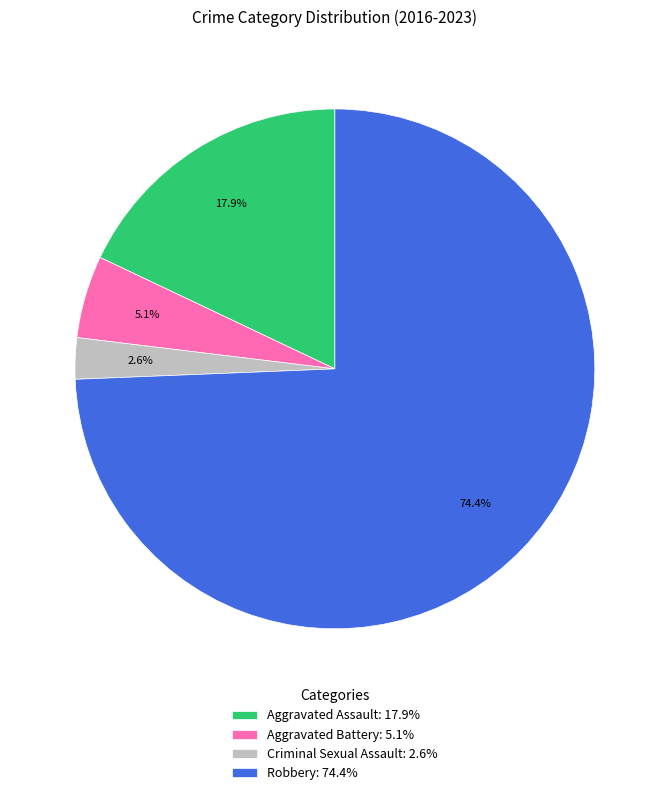

How many segments does this pie chart have?

4